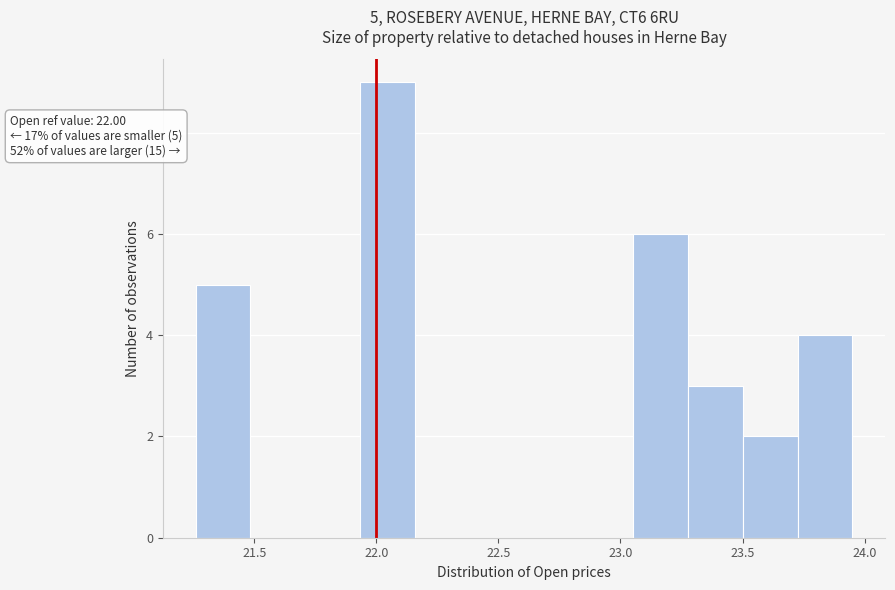

Which range on the x-axis has the tallest bar?

21.95 to 22.15